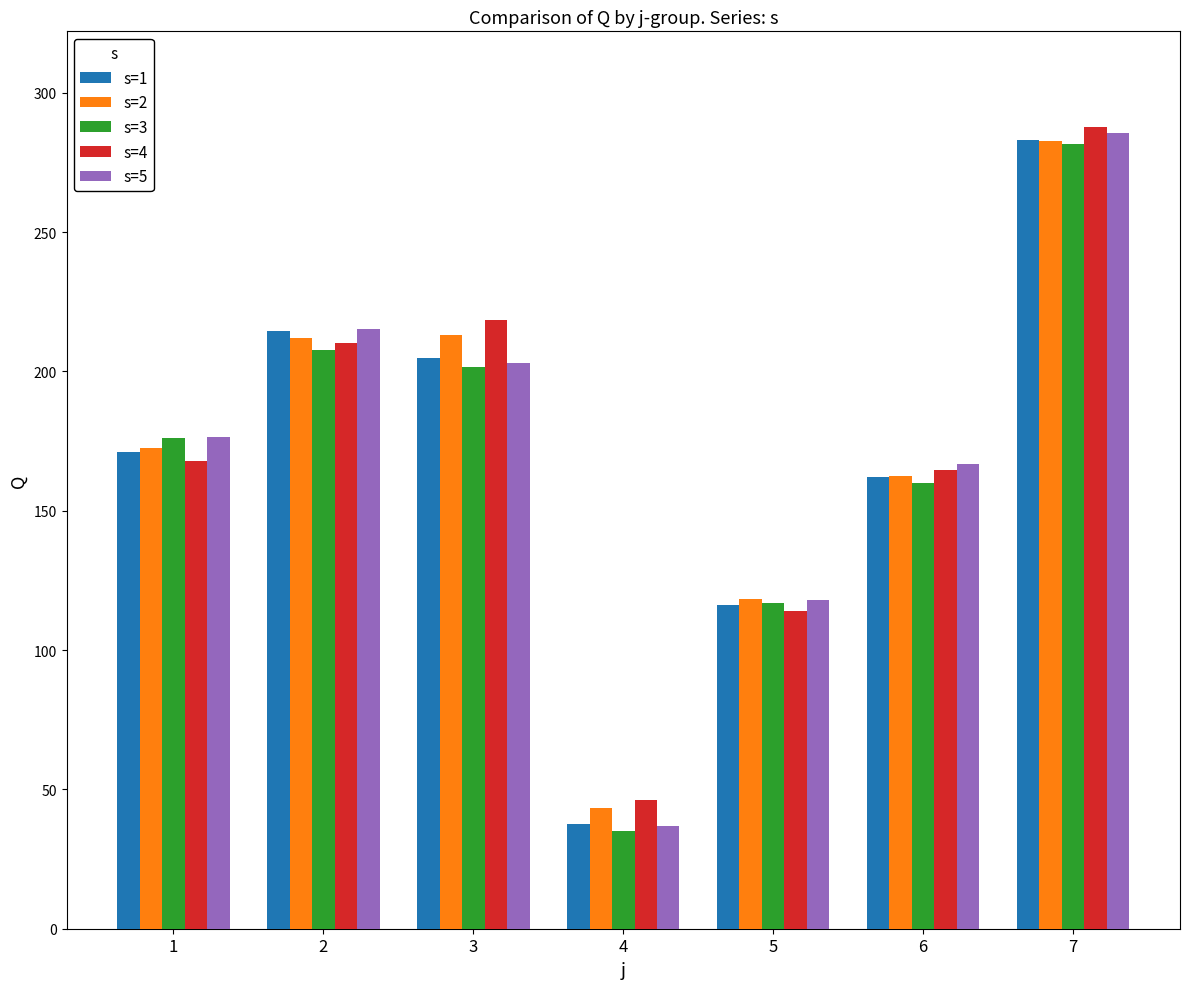

What are all the series names shown in the legend?

s=1, s=2, s=3, s=4, s=5